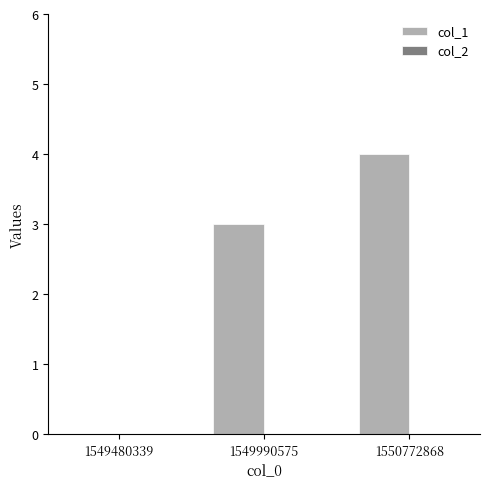

What is the greatest value displayed?

4